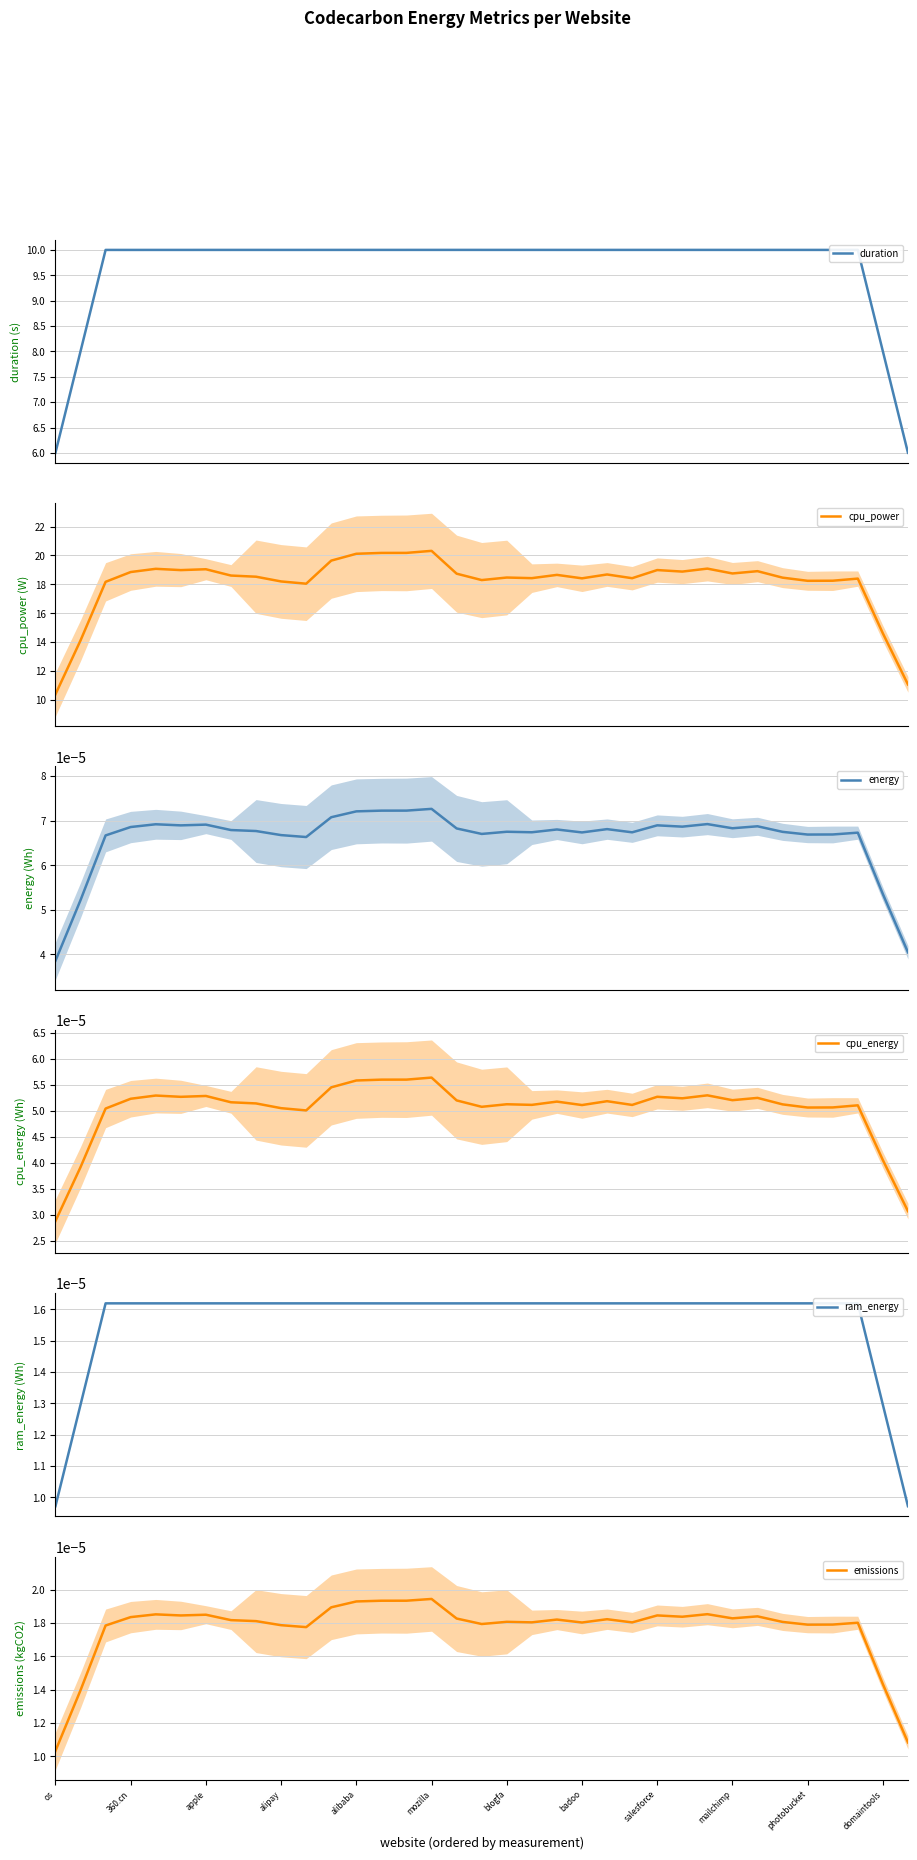

What is the lowest value of the duration series?

6.0